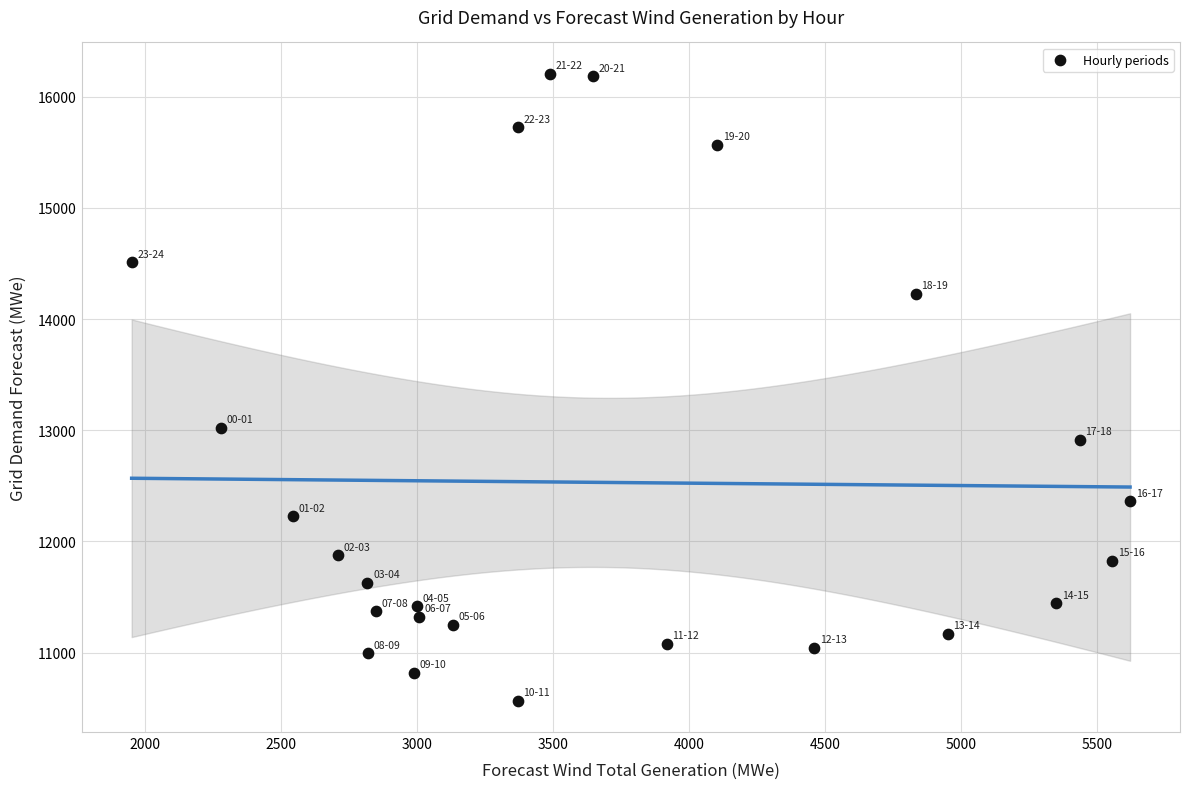

What Y value in the scatter plot is closest to 13387?

13020